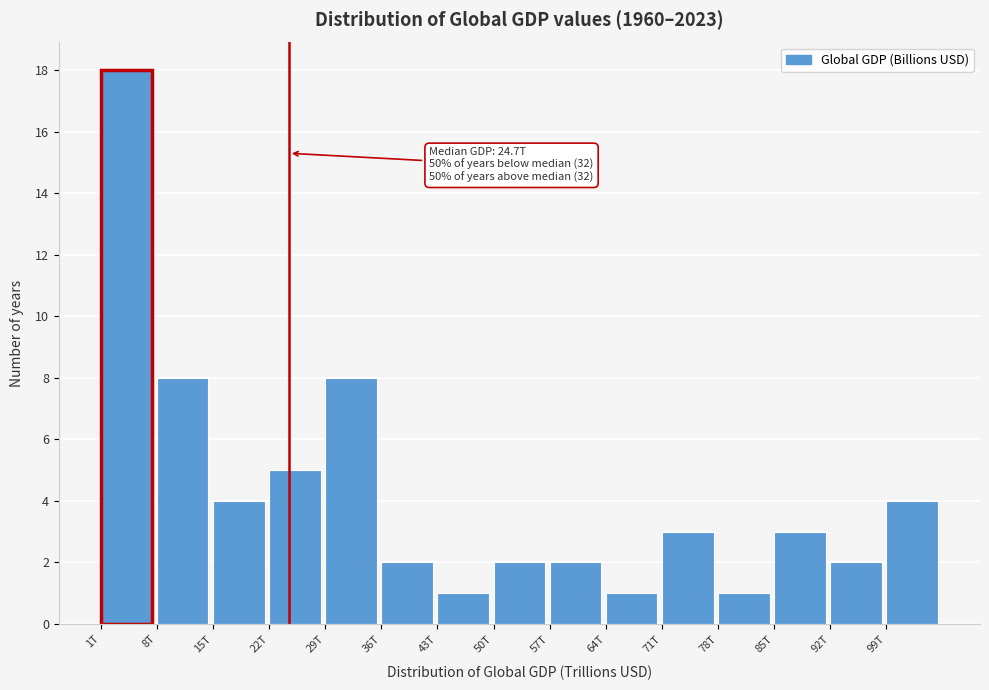

Reading left to right, what are all the values shown in this chart?

18	8	4	5	8	2	1	2	2	1	3	1	3	2	4